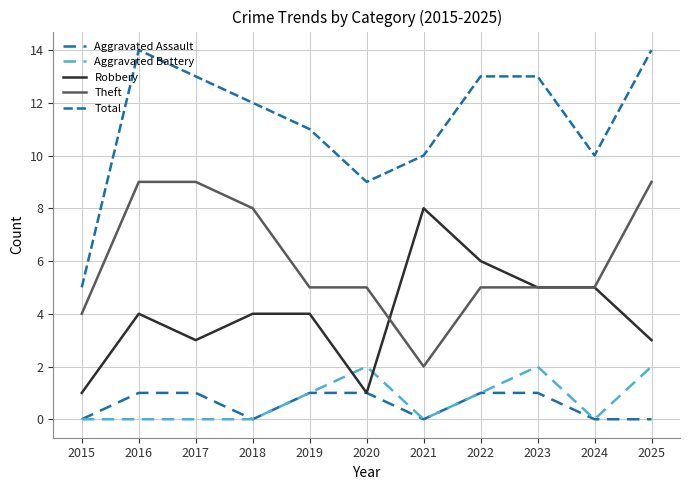

Rank the categories by Theft value from highest to lowest.

2016, 2017, 2025, 2018, 2019, 2020, 2022, 2023, 2024, 2015, 2021